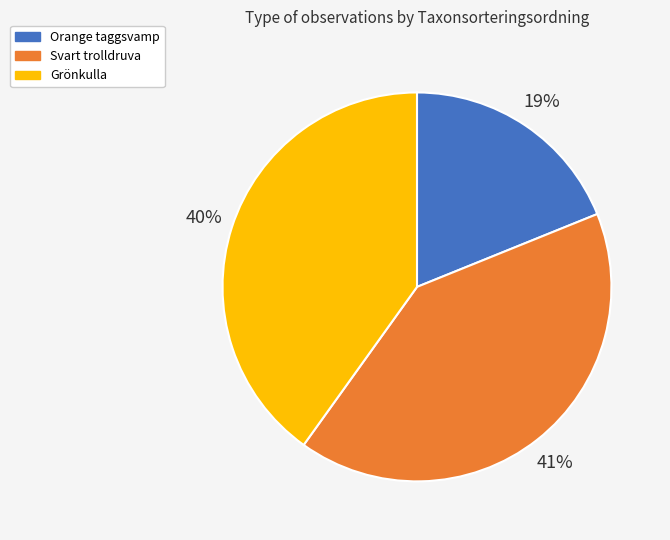

Rank the categories by value from highest to lowest.

Svart trolldruva, Grönkulla, Orange taggsvamp